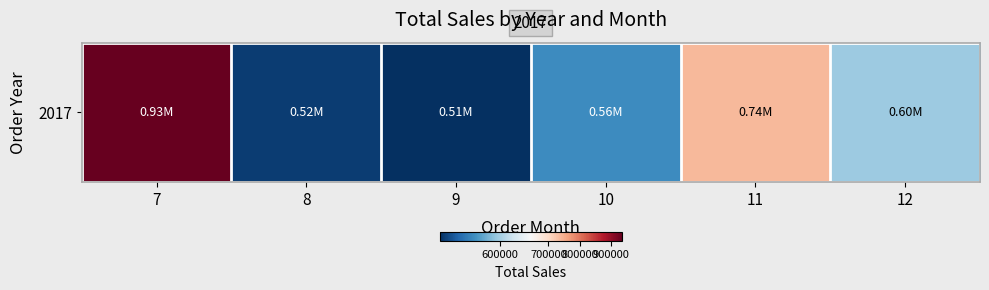

Reading right to left, transcribe all the data shown in this chart.

596746.6	737839.9	561681.5	513329.5	519494.2	934028.8